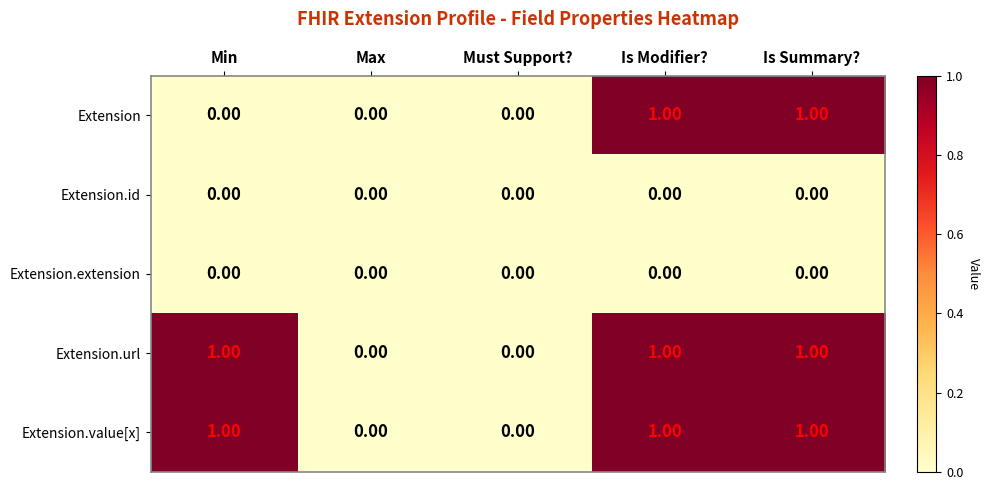

What is the total value across all series at Is Modifier??

3